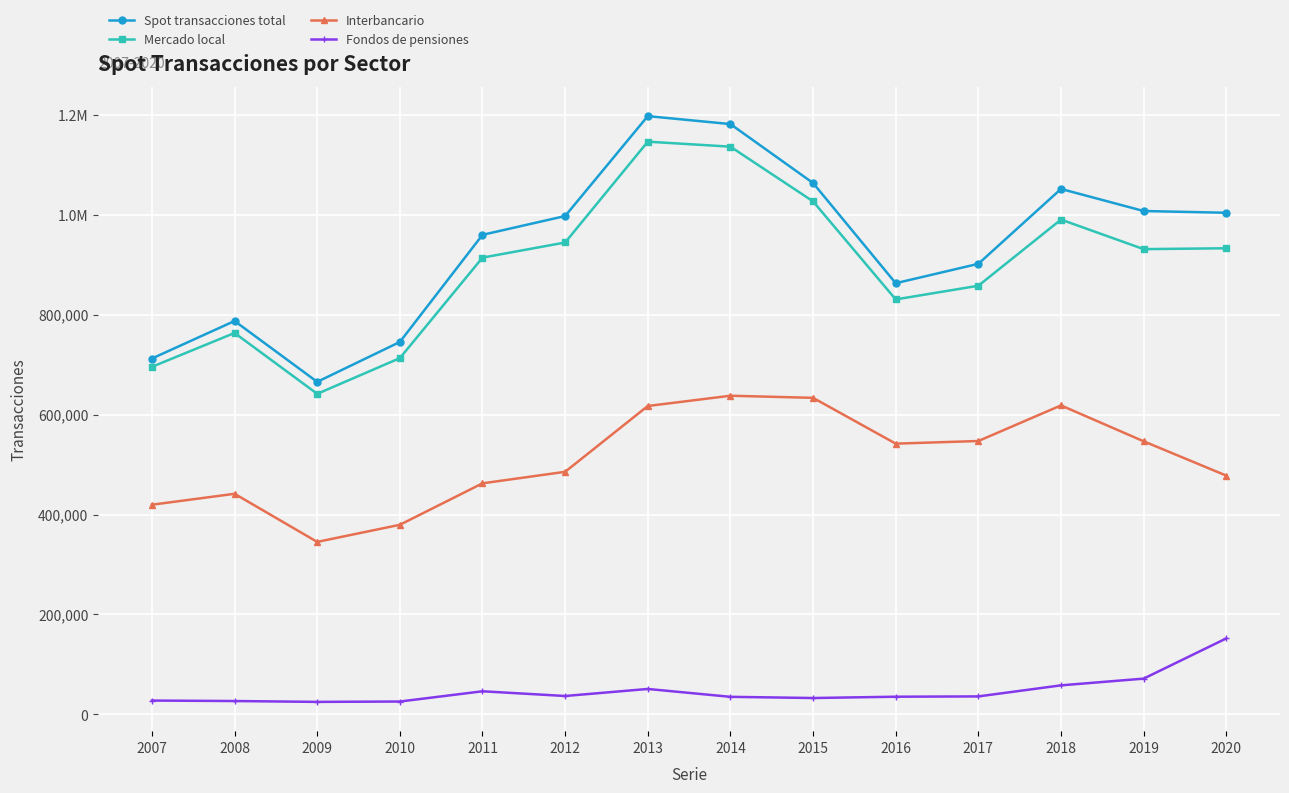

Is this an area chart (filled region under the line)?

No